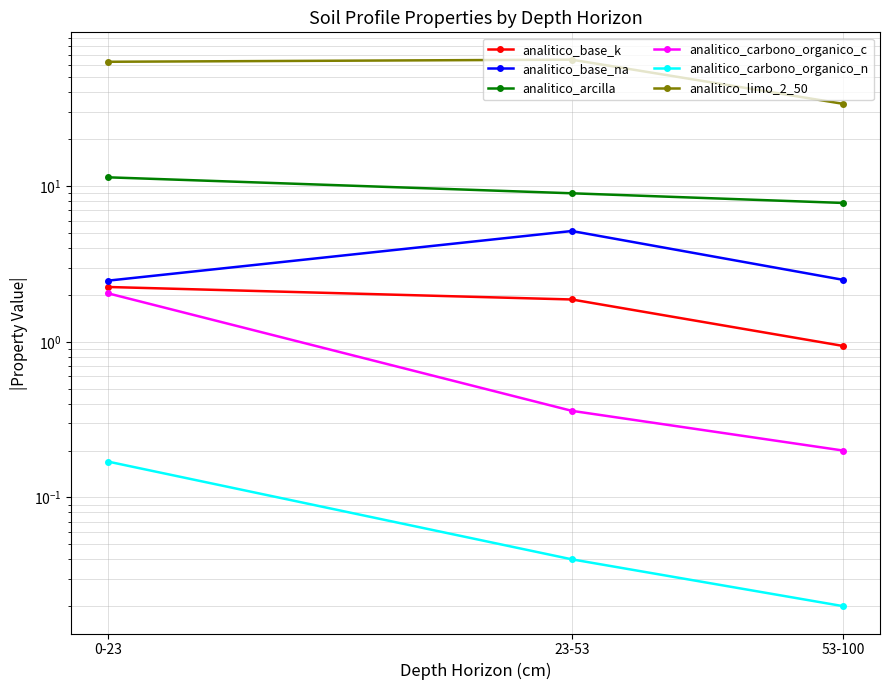

At which label is analitico_arcilla closest to 9?

23-53